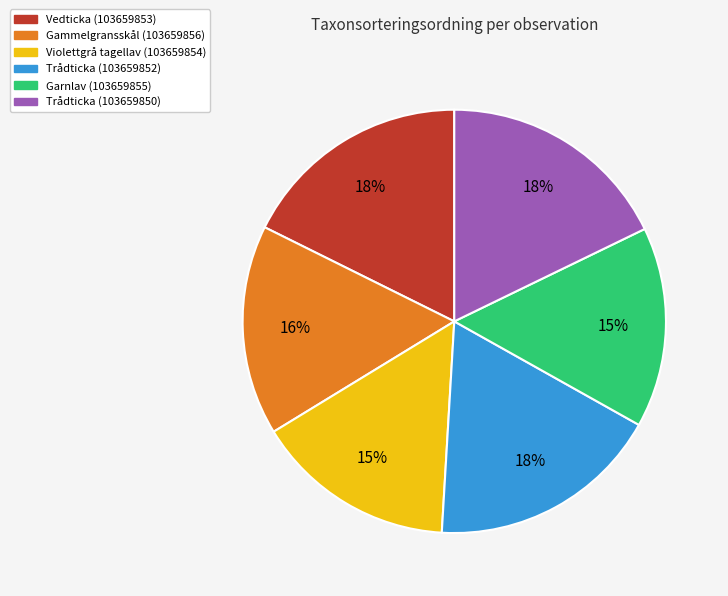

To the nearest percent, what is the combined percentage of Violettgrå tagellav (103659854) and Gammelgransskål (103659856)?

31%